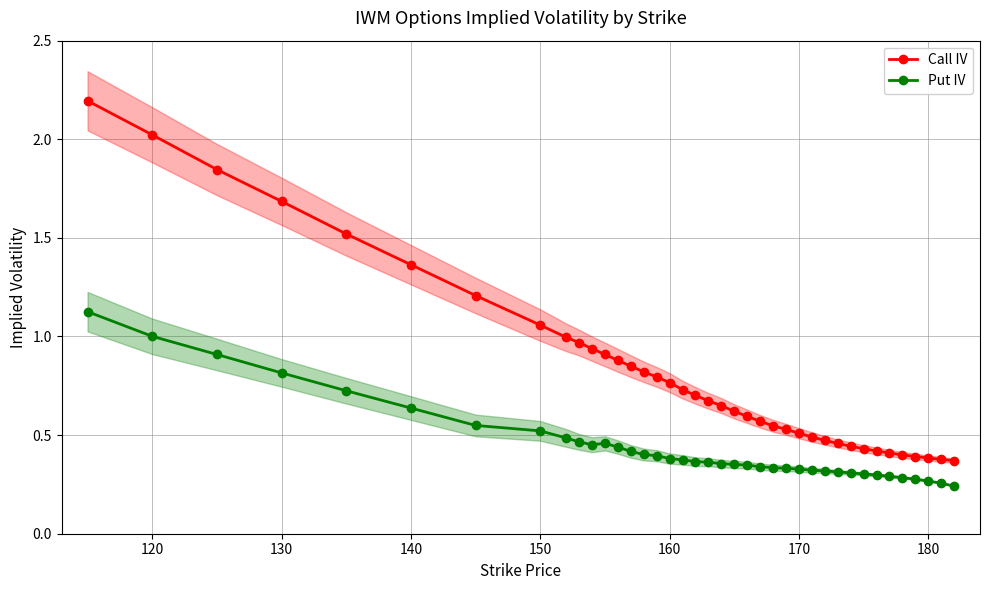

True or false: Put IV and Call IV intersect in this chart.

False